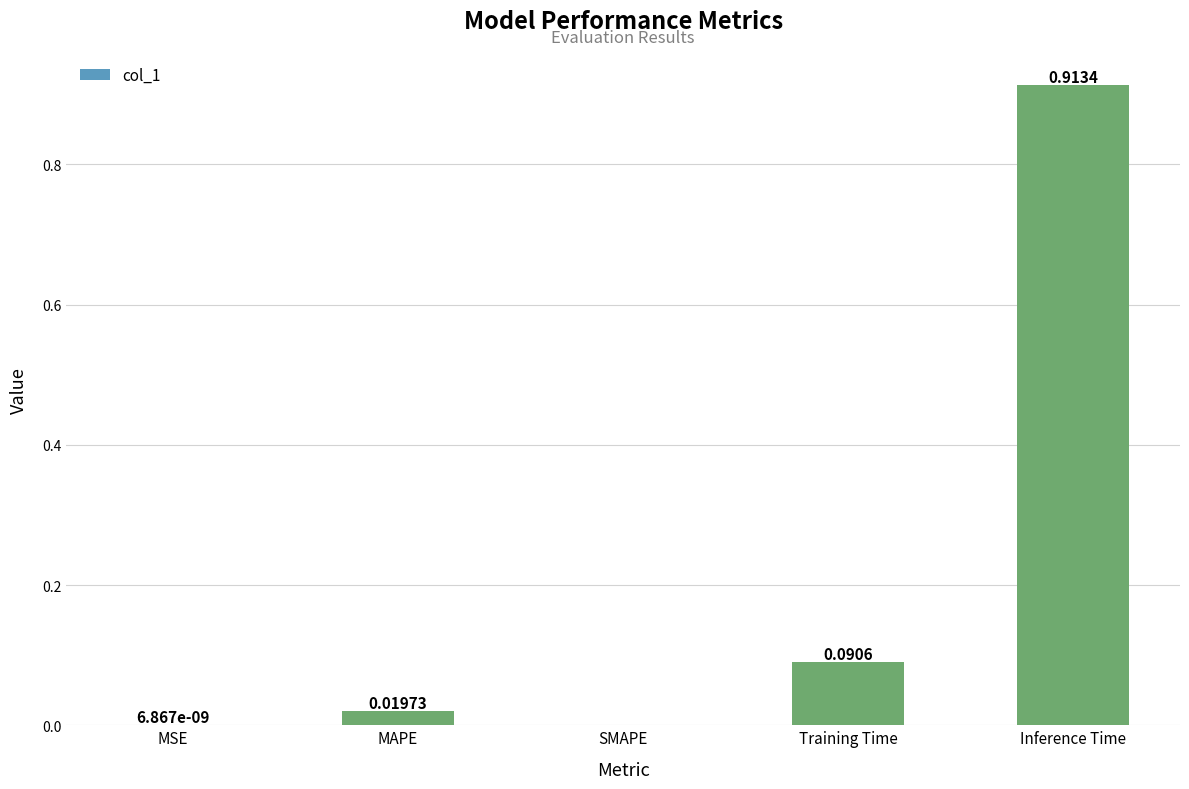

What is the sum of all values?

1.0